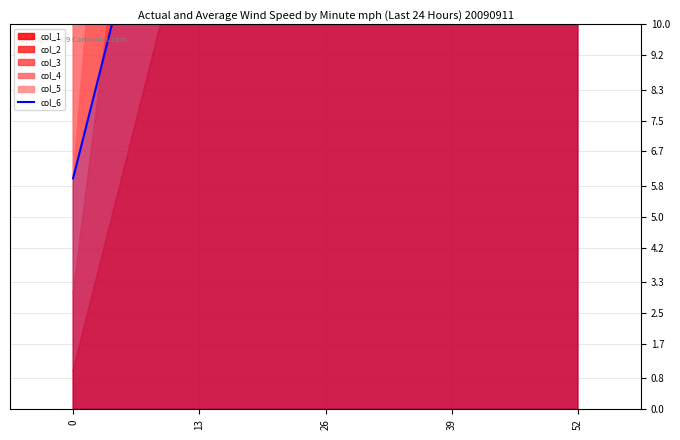

What is the difference between the values at 39 and 13?

26